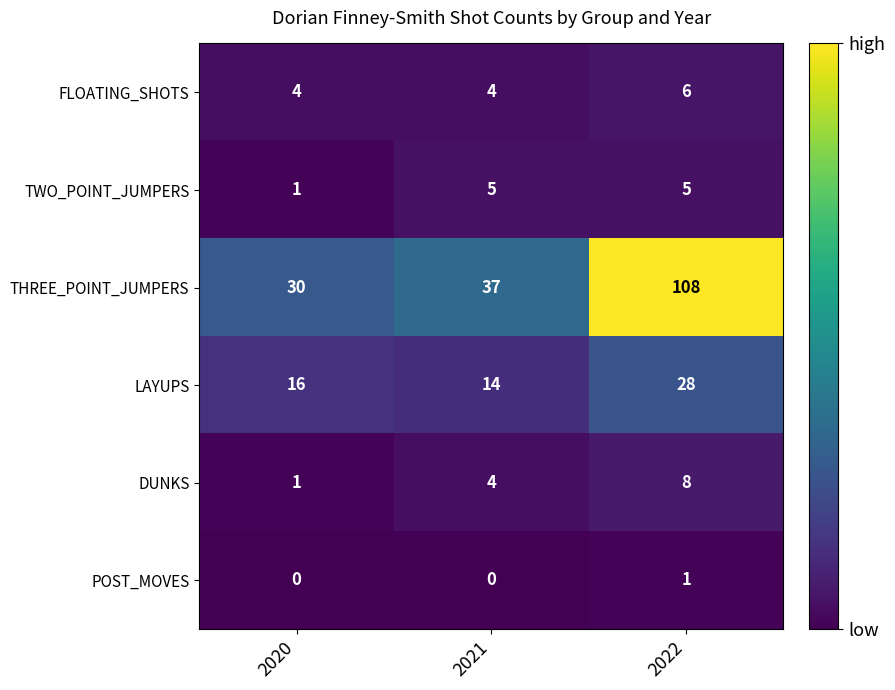

The FLOATING_SHOTS series shows 4 at 2020. True or false?

True